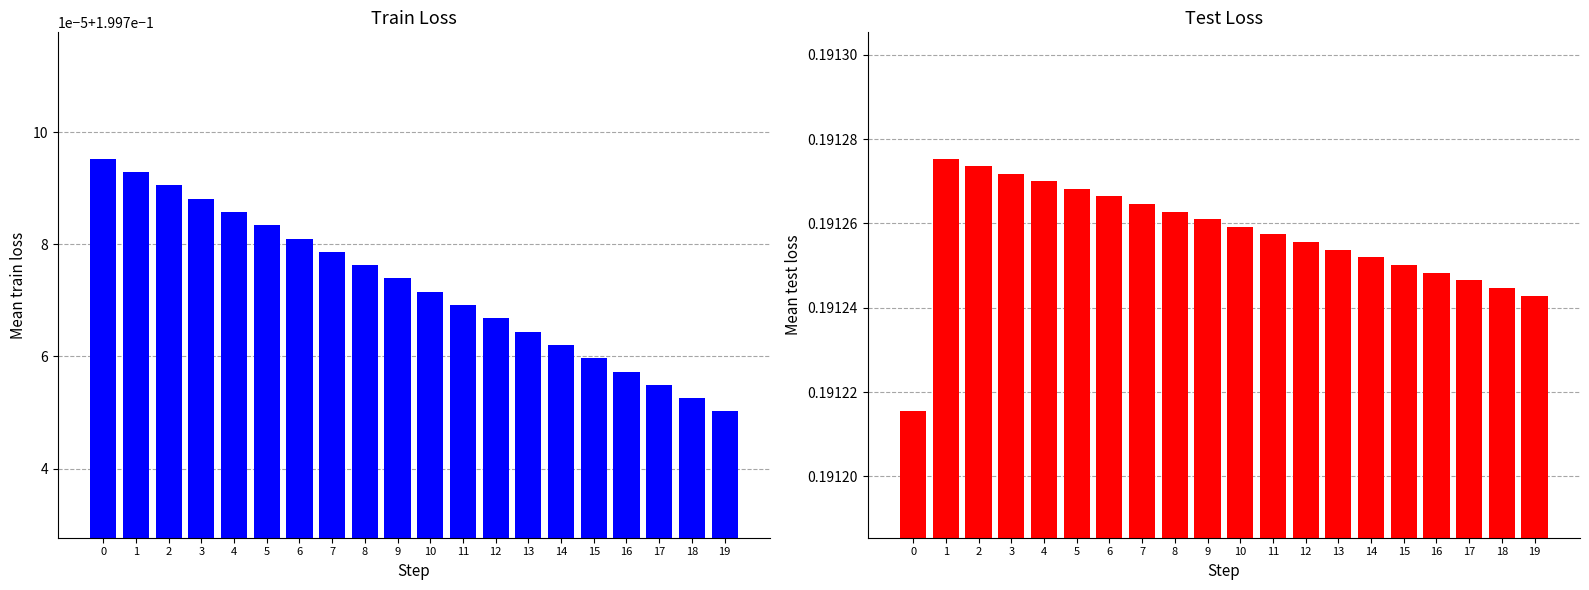

Which series has the widest spread of values?

test_loss